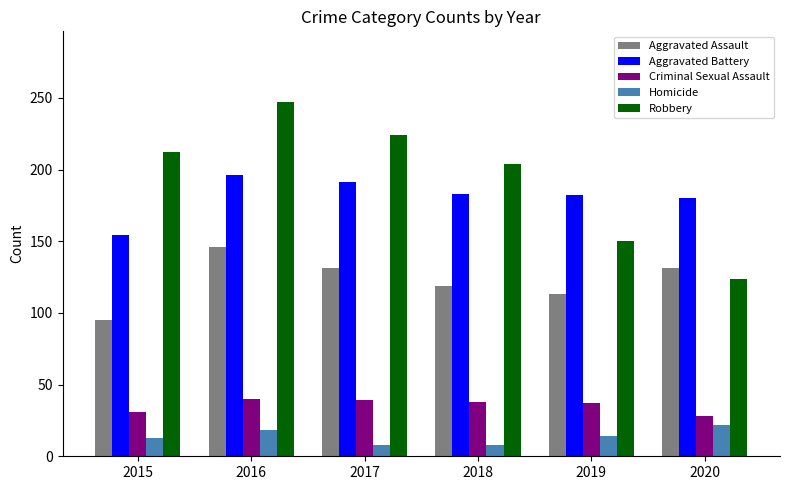

True or false: Robbery has a value of 51 at 2020.

False